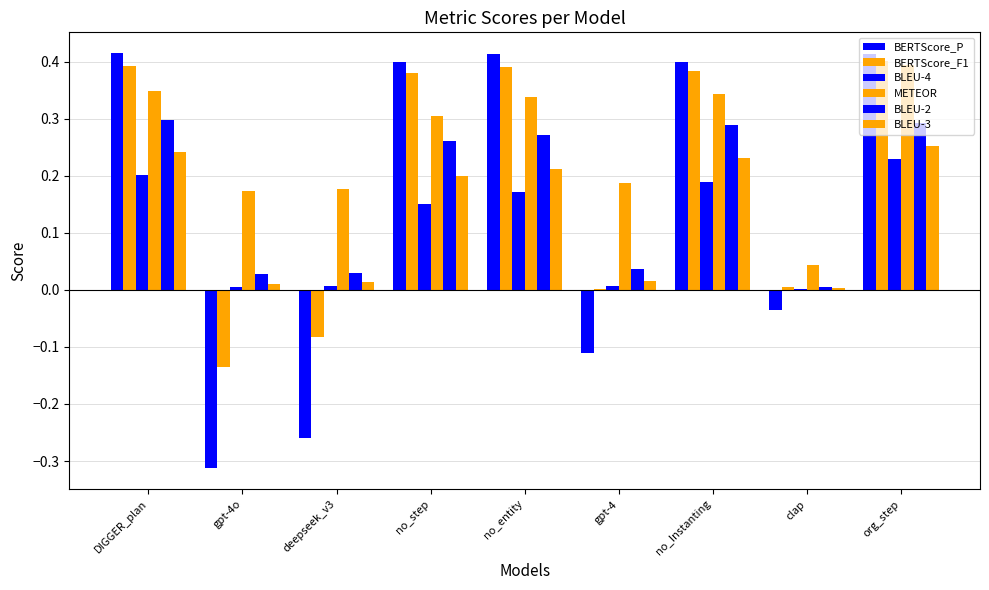

What position from the left is no_entity?

5